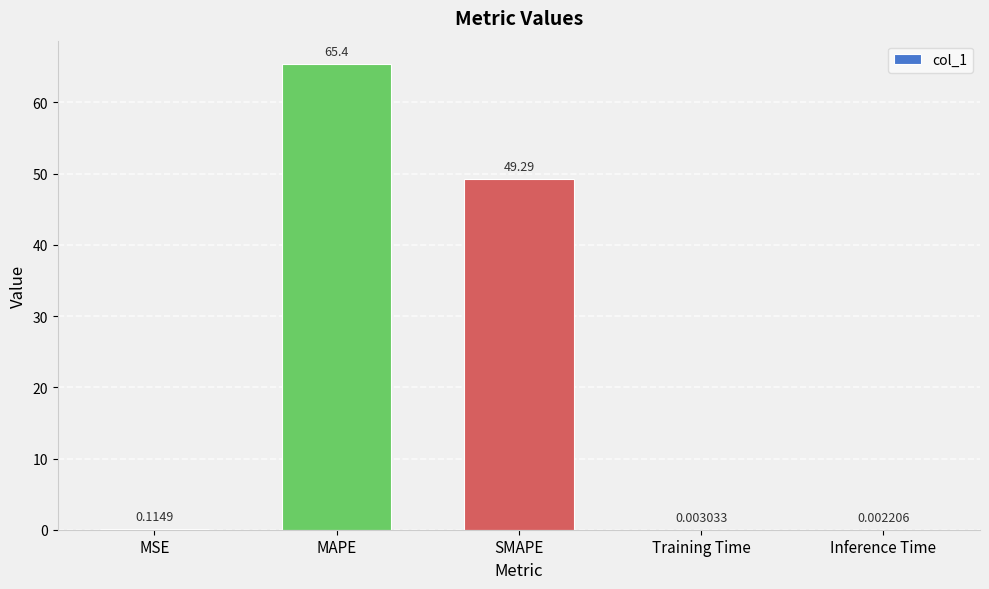

Where is the data nearest to the value 32?

SMAPE